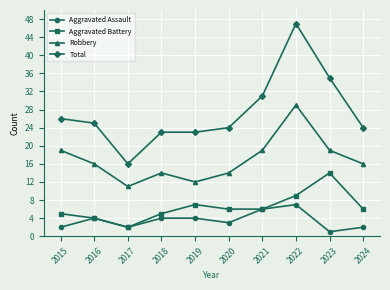

Does the chart display data point markers on the line(s)?

Yes